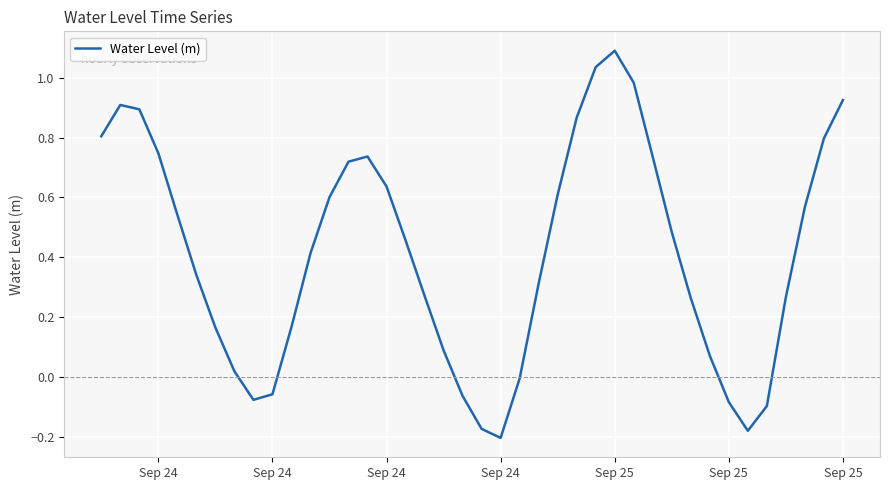

How many categories are shown in the chart?

40